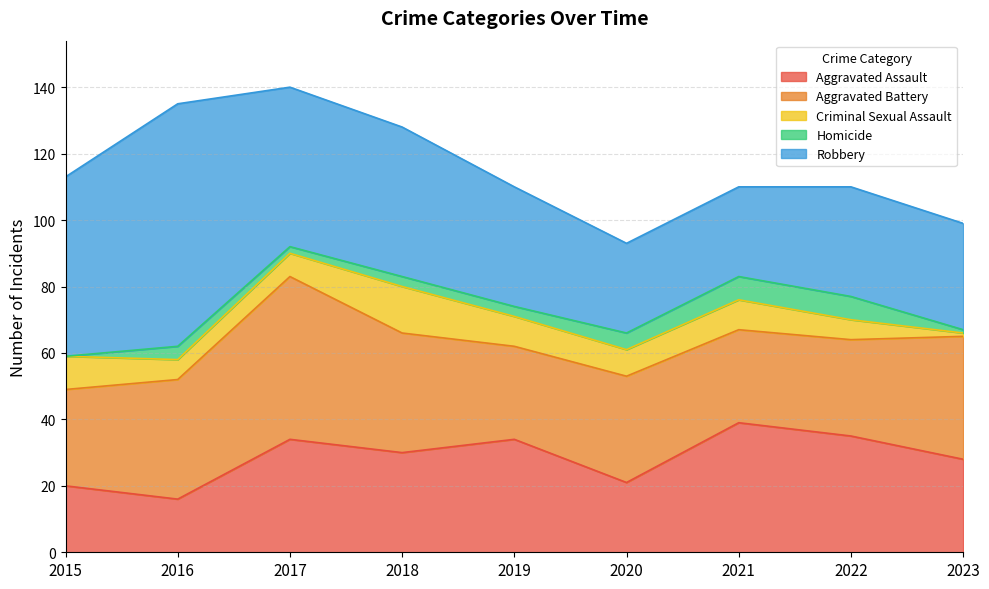

List the labels in order of Robbery value, smallest first.

2020, 2021, 2023, 2022, 2019, 2018, 2017, 2015, 2016